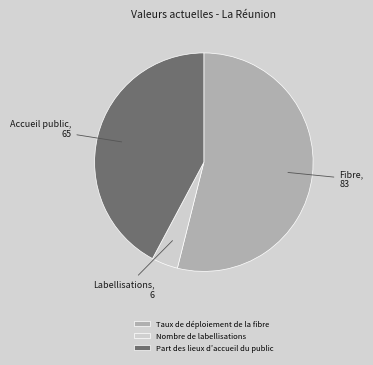

Approximately how many times larger is the value at Nombre de labellisations compared to Taux de déploiement de la fibre?

0.1